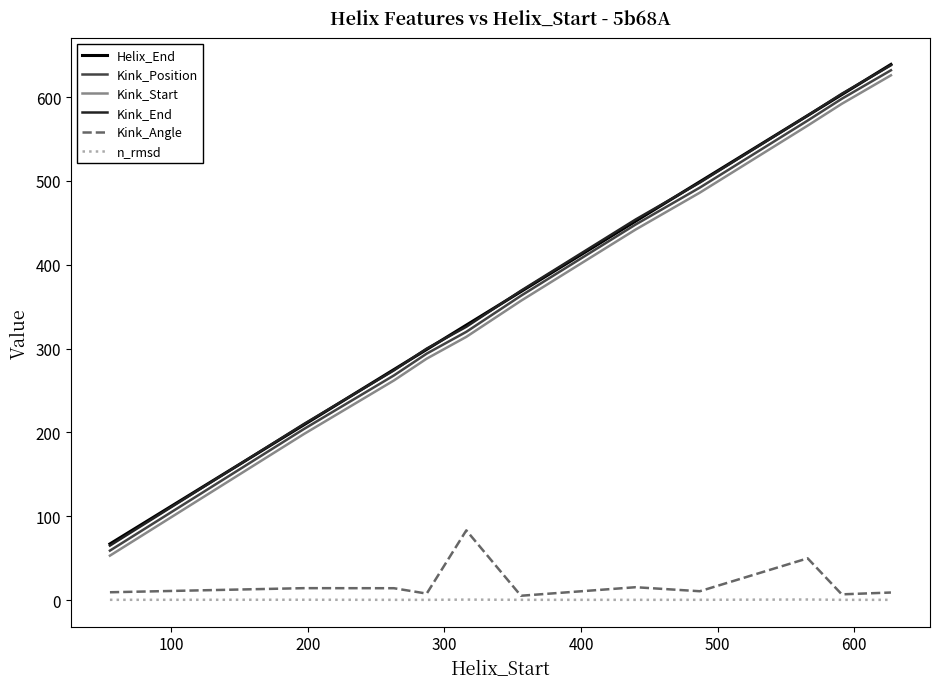

What is the sum of all Kink_Start values?

4184.0